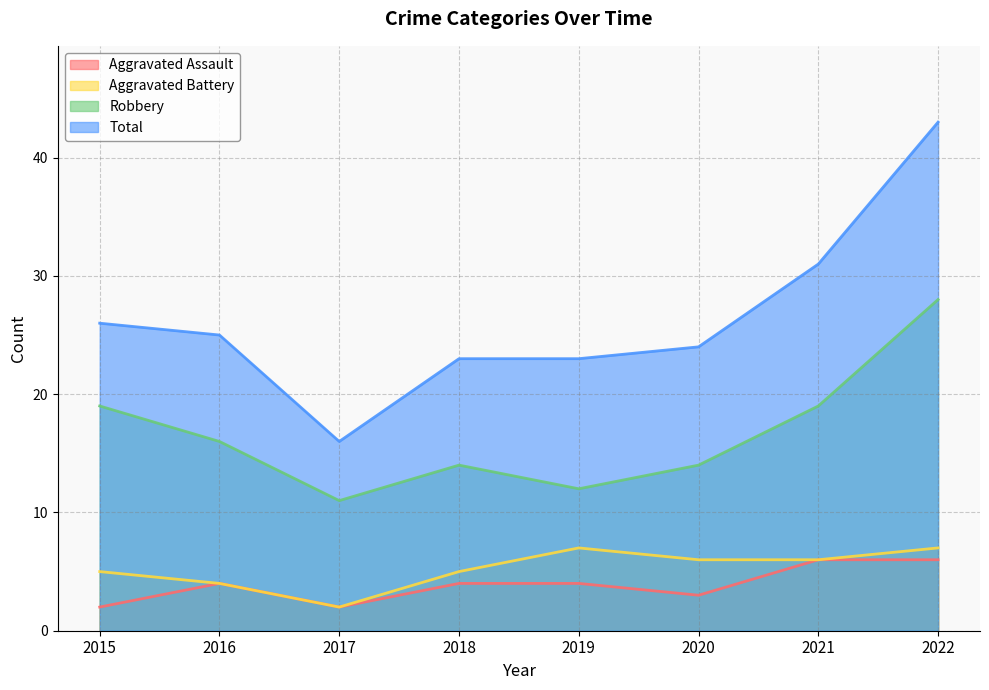

True or false: Aggravated Assault and Robbery intersect in this chart.

False